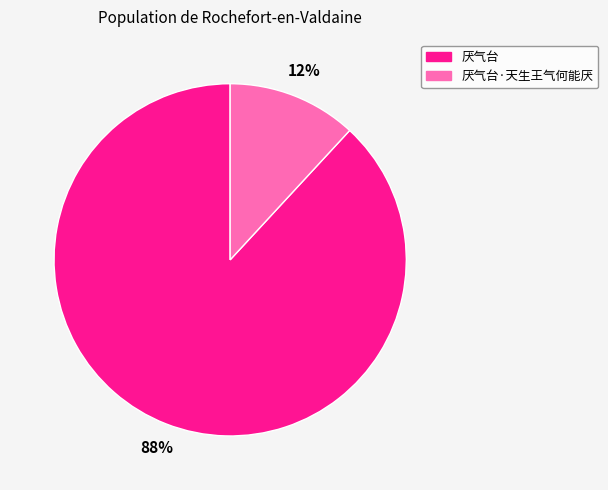

Count the number of slices in the pie.

2